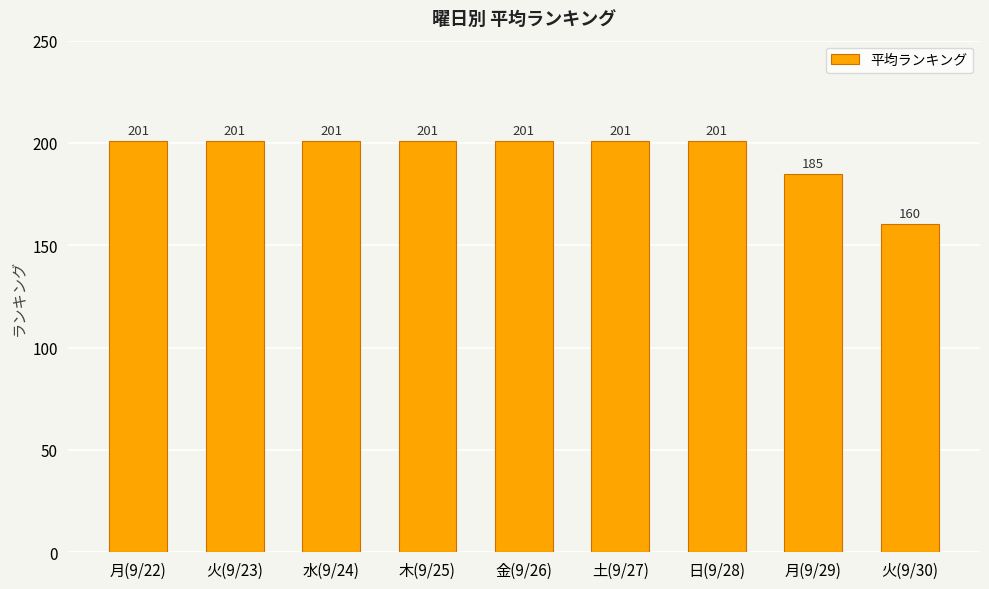

What is the value of the 9th bar from the left?

160.2